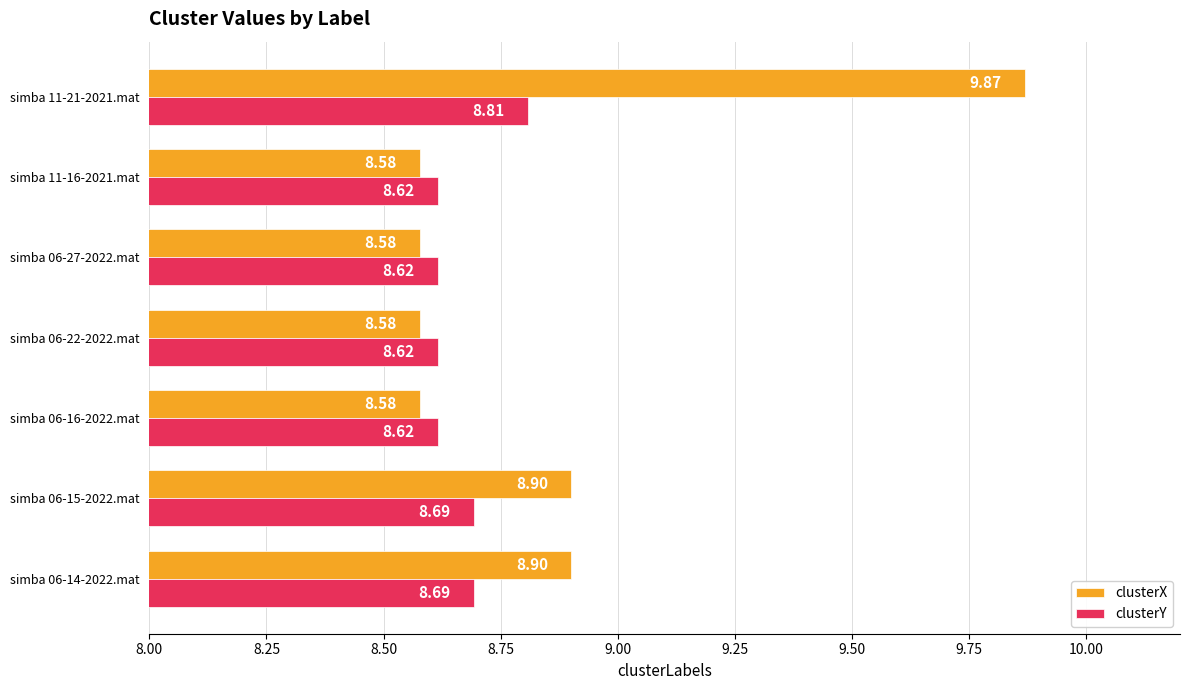

Which series has the largest range (max minus min)?

clusterX